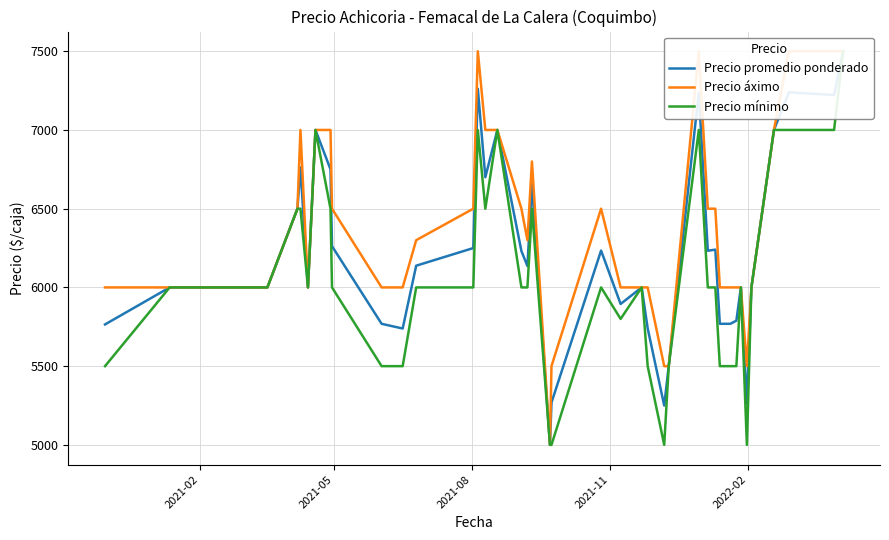

Which series has the largest range (max minus min)?

Precio promedio ponderado